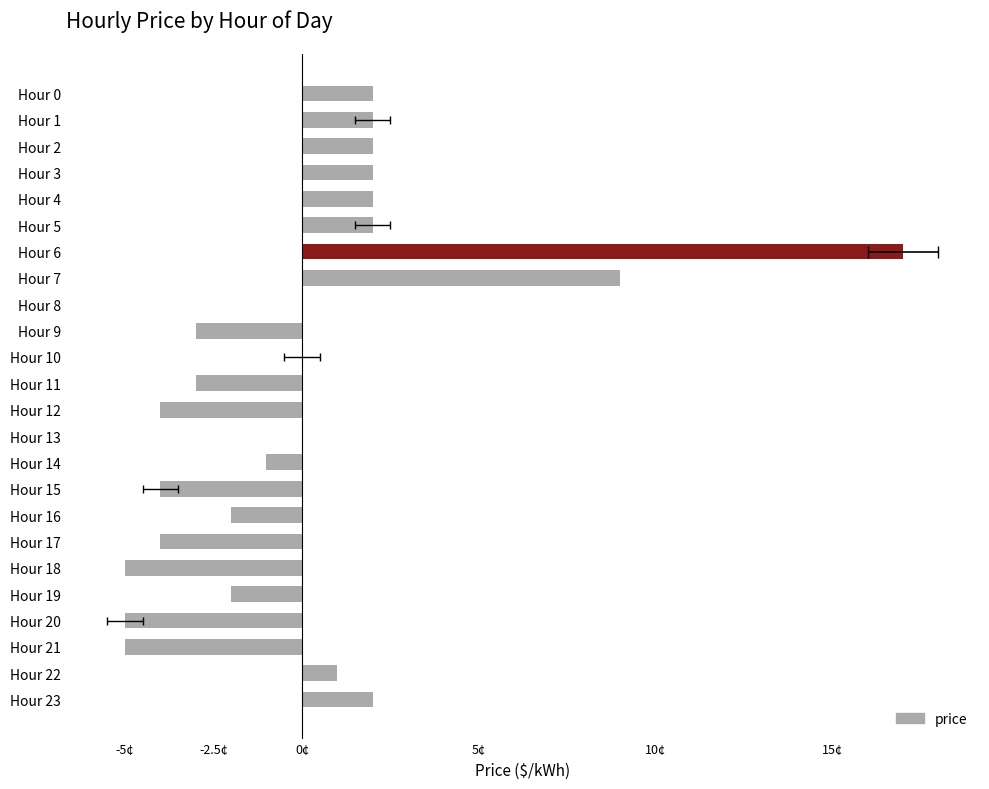

What is the label of the 9th bar from the right?

15